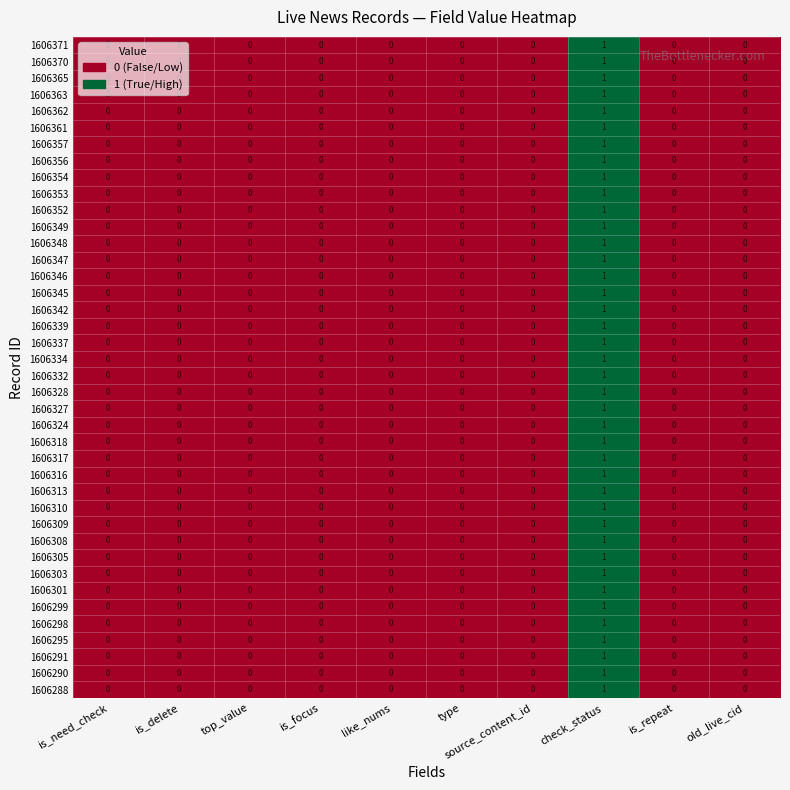

At which category is the sum across all series the highest?

check_status